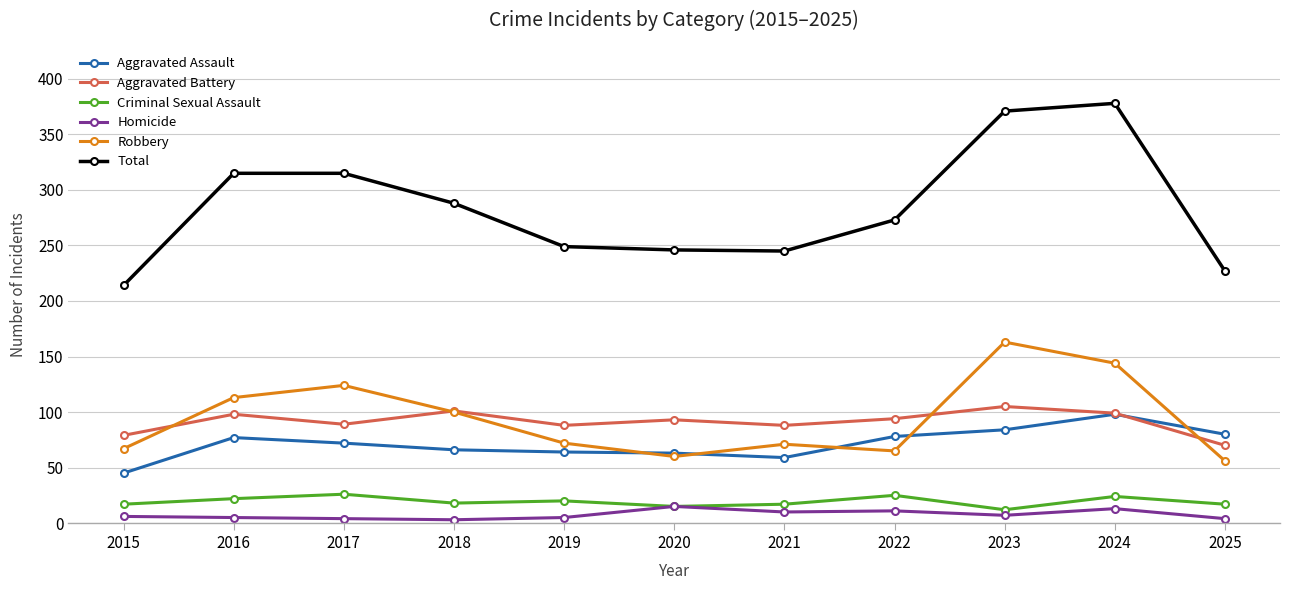

Rank the series by their maximum value, from lowest to highest.

Homicide, Criminal Sexual Assault, Aggravated Assault, Aggravated Battery, Robbery, Total